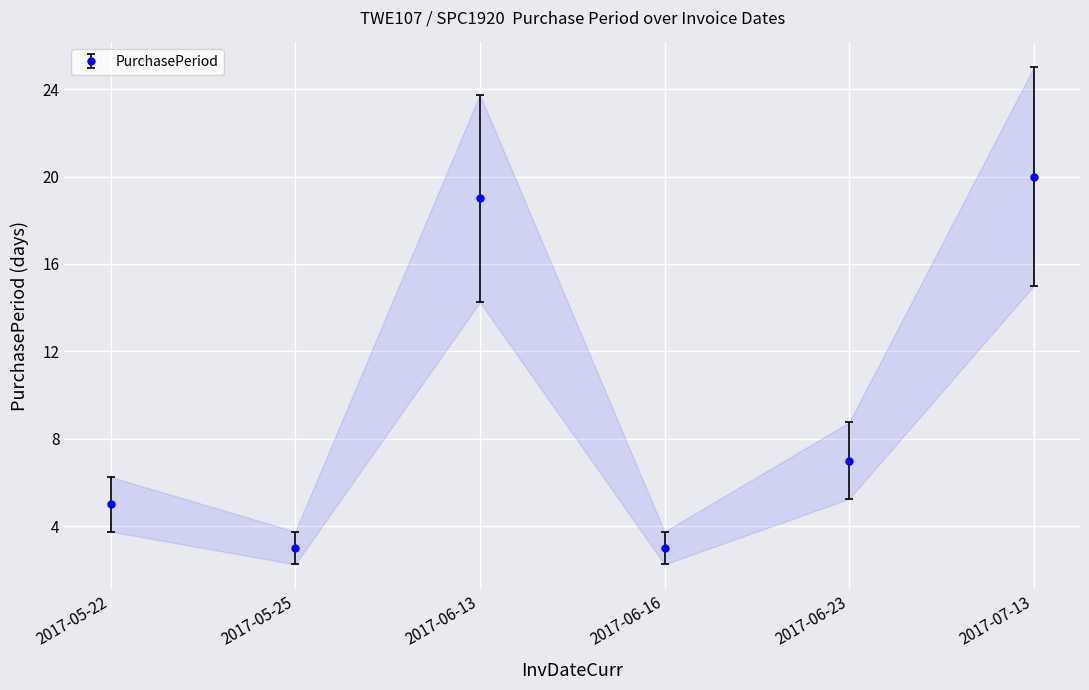

Reading left to right, list all the values displayed in this chart.

5	3	19	3	7	20